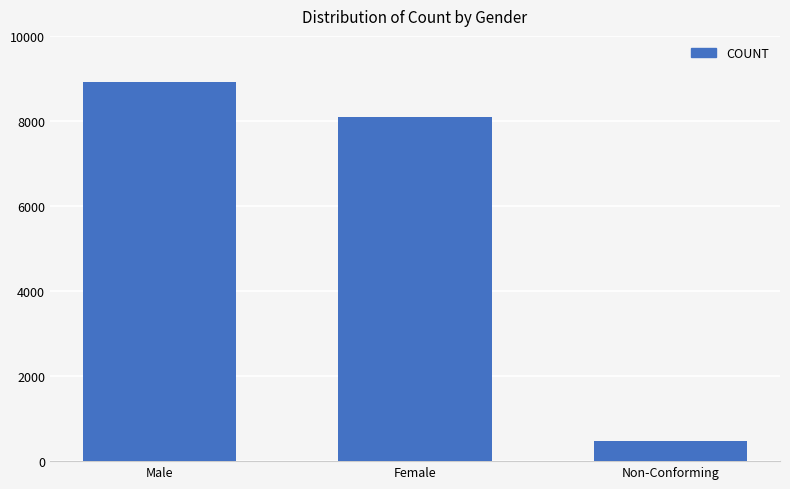

What position from the left is Non-Conforming?

3